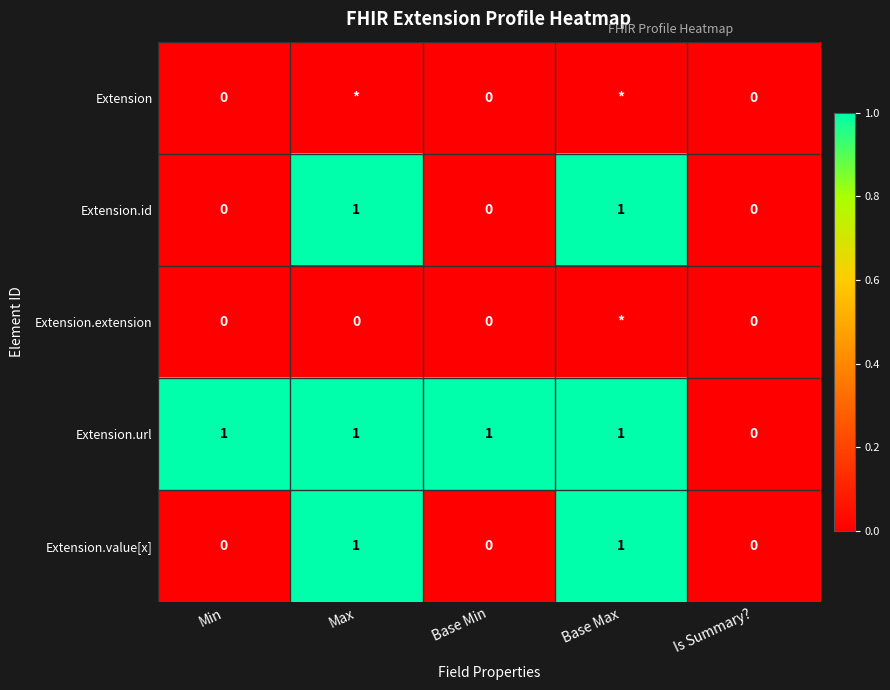

What is the sum of all Extension.value[x] values?

2